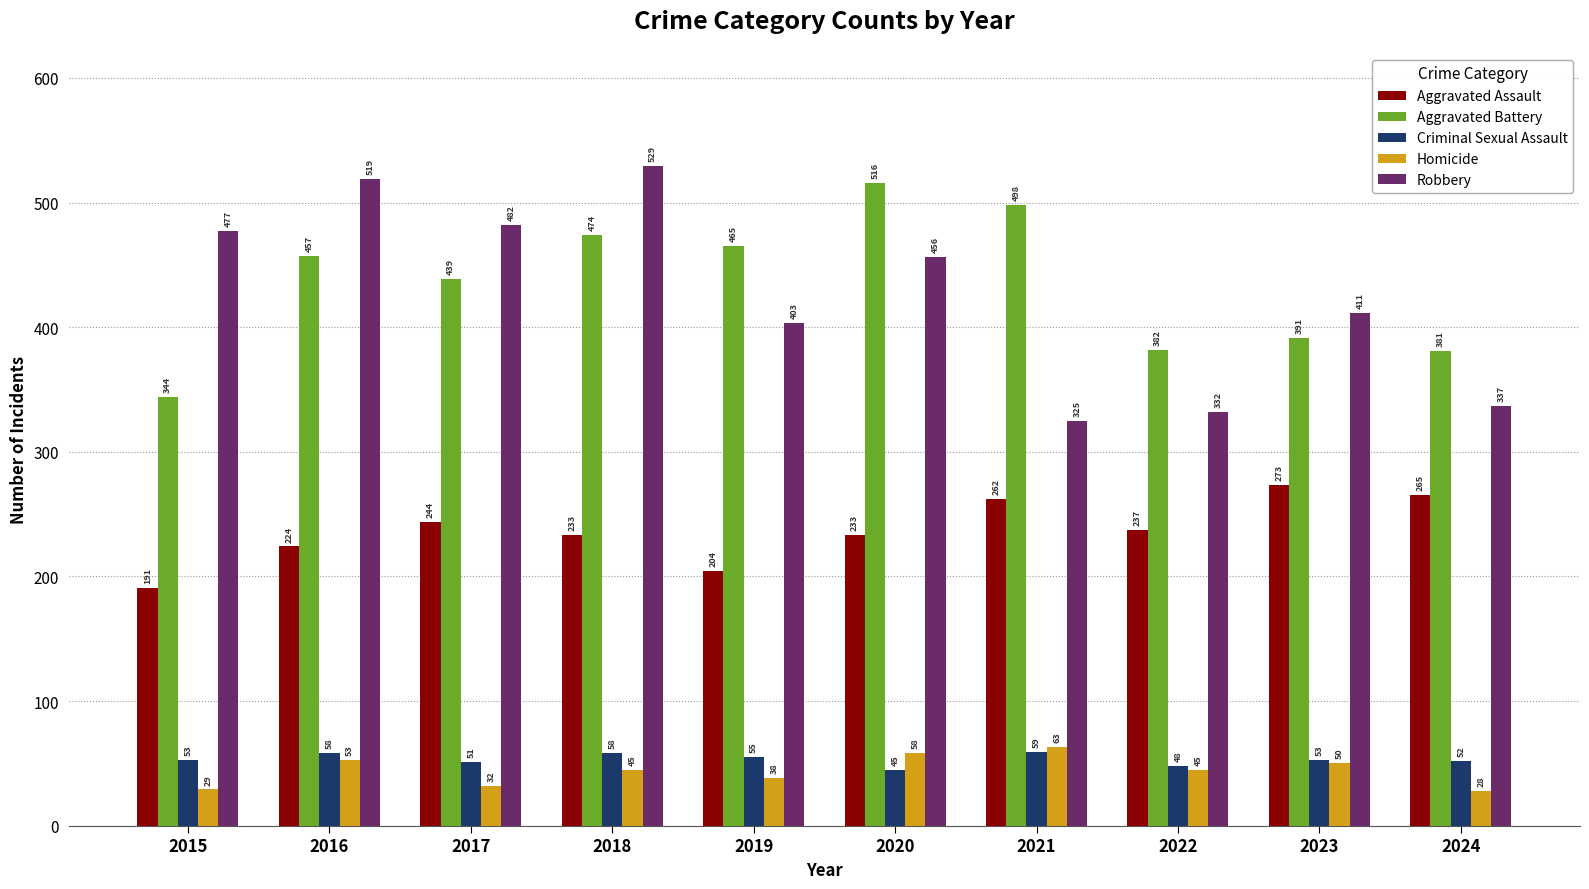

What is the value of the Aggravated Assault bar at the 5th from the left?

204